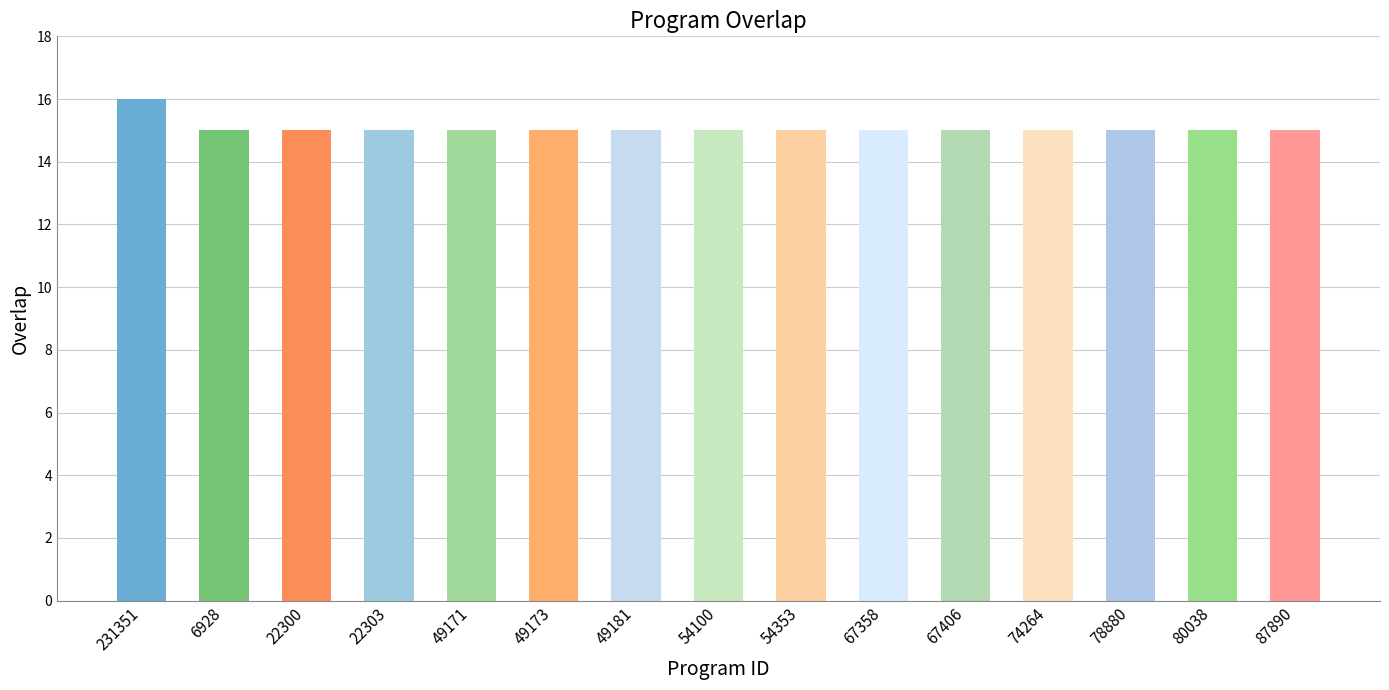

Are the bars grouped side by side (vs. stacked)?

No